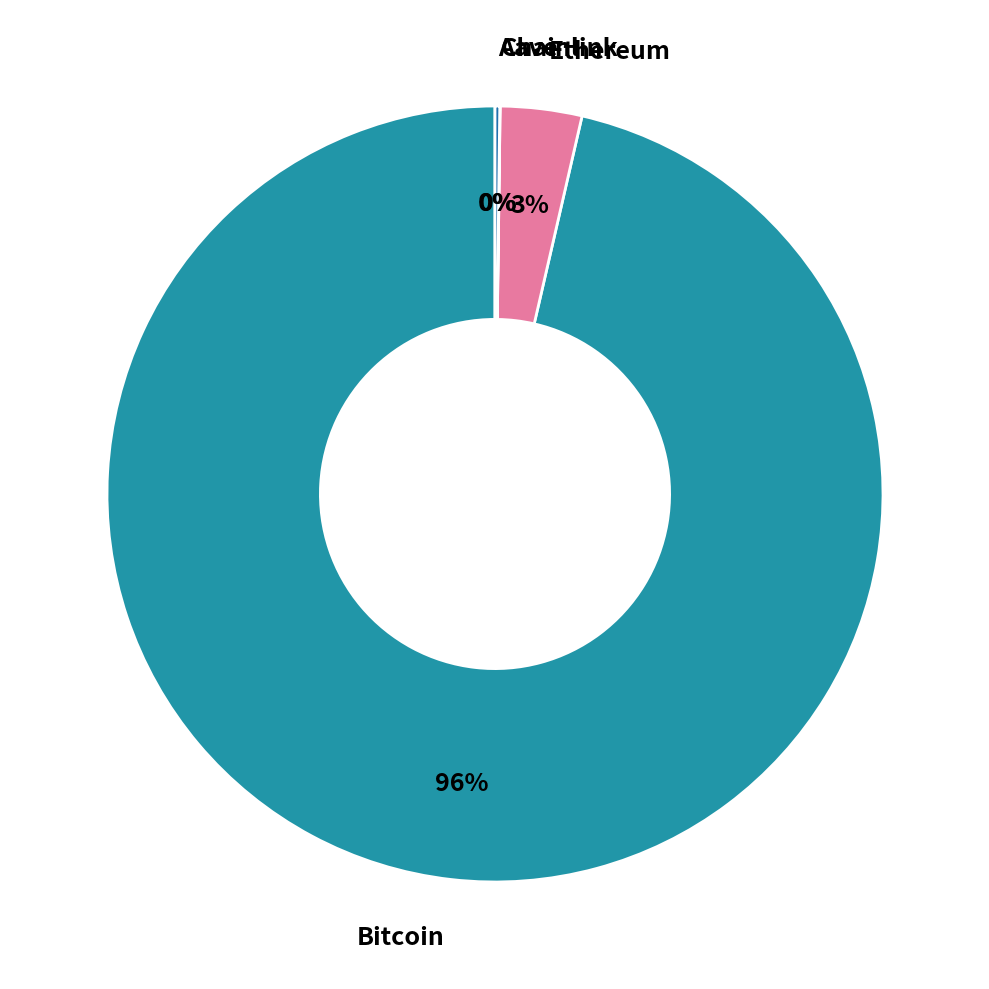

What is the largest slice in the pie chart?

Bitcoin